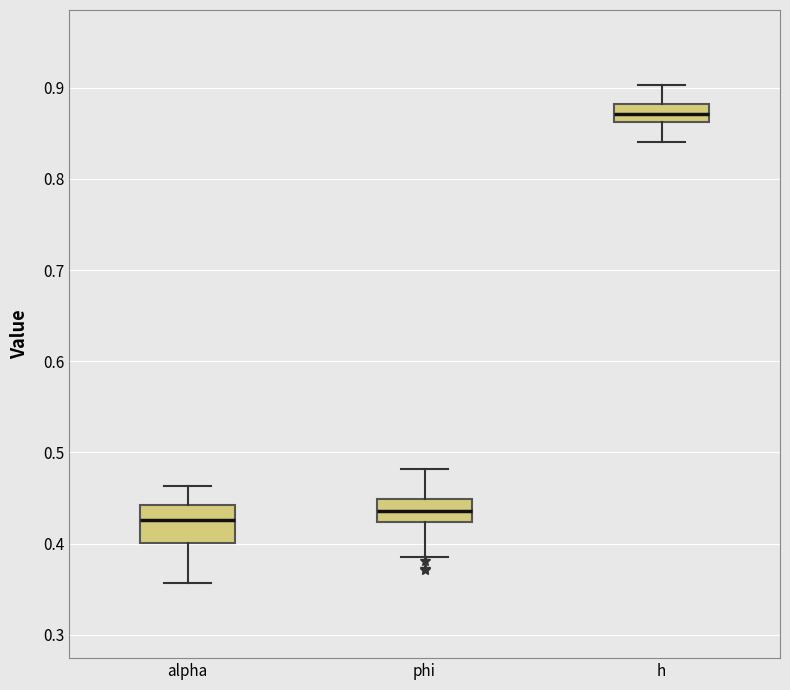

Where does the median line of the box for phi sit on the y-axis? The values are not printed on the chart, so give them approximately, as read against the axis.

0.44